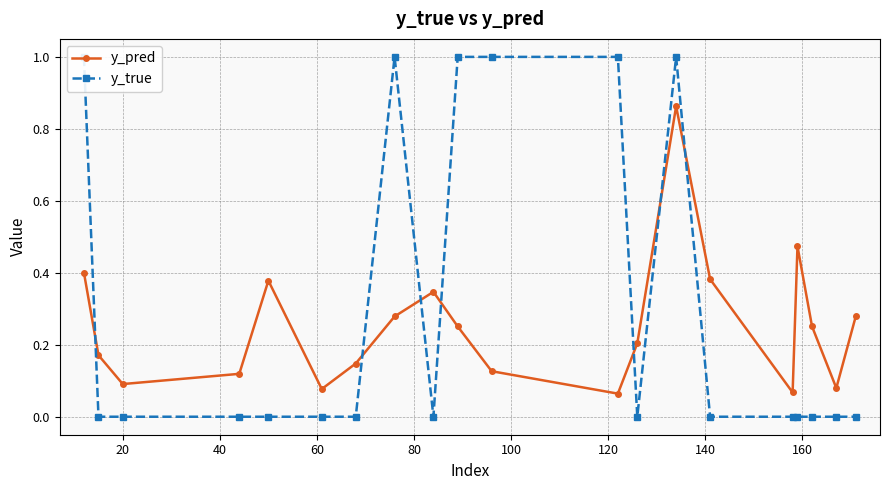

How many interior local valleys does the y_pred series have?

5